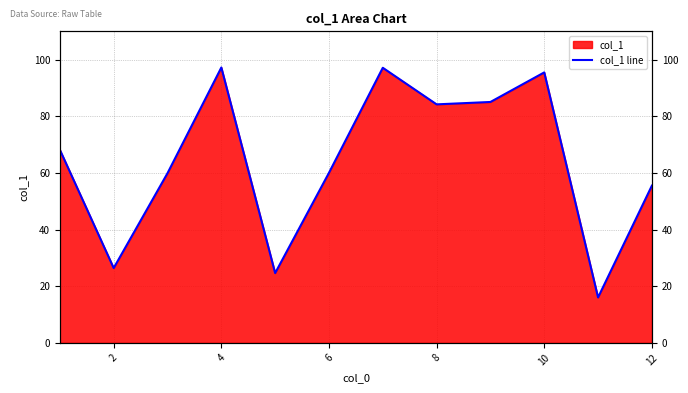

At which category does the data reach its first local valley?

2